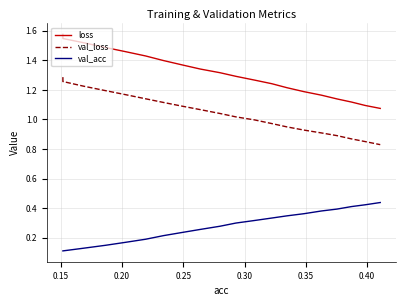

Which series has the largest range (max minus min)?

loss